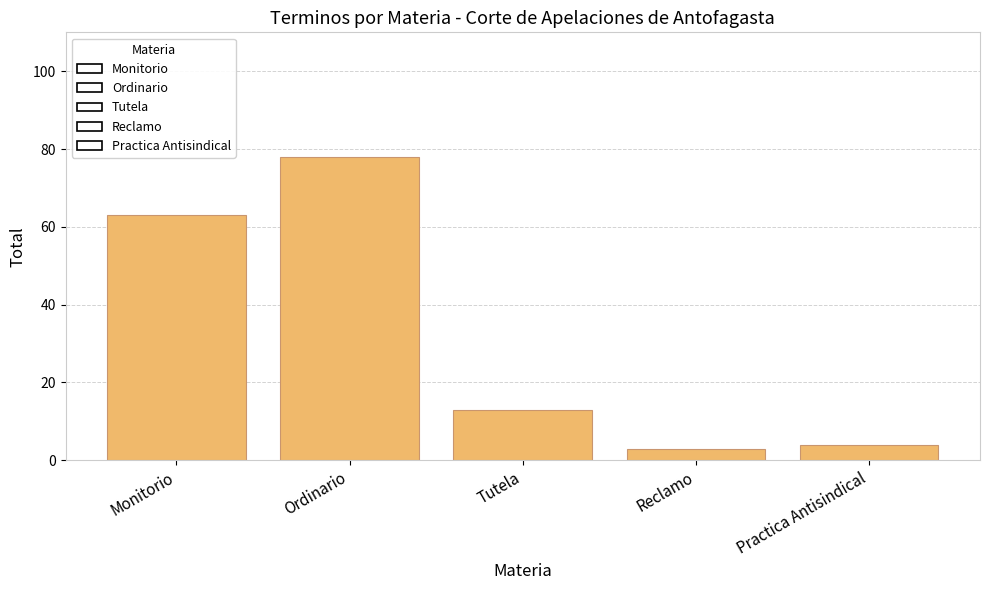

What is the difference between the maximum and second lowest values?

74